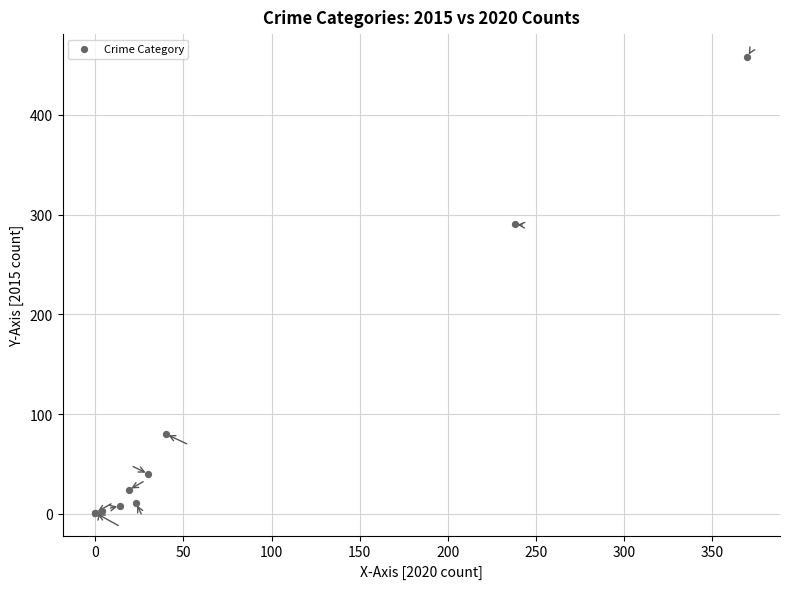

What Y value in the scatter plot is closest to 229?

290